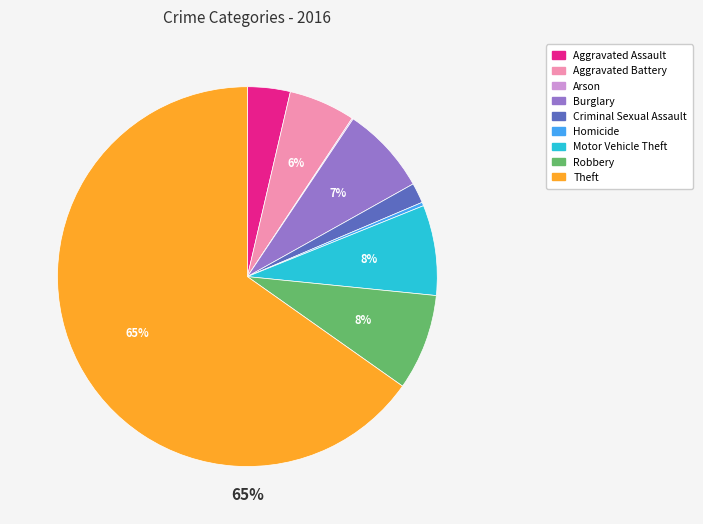

Combined, do Motor Vehicle Theft and Homicide account for over 50%?

No